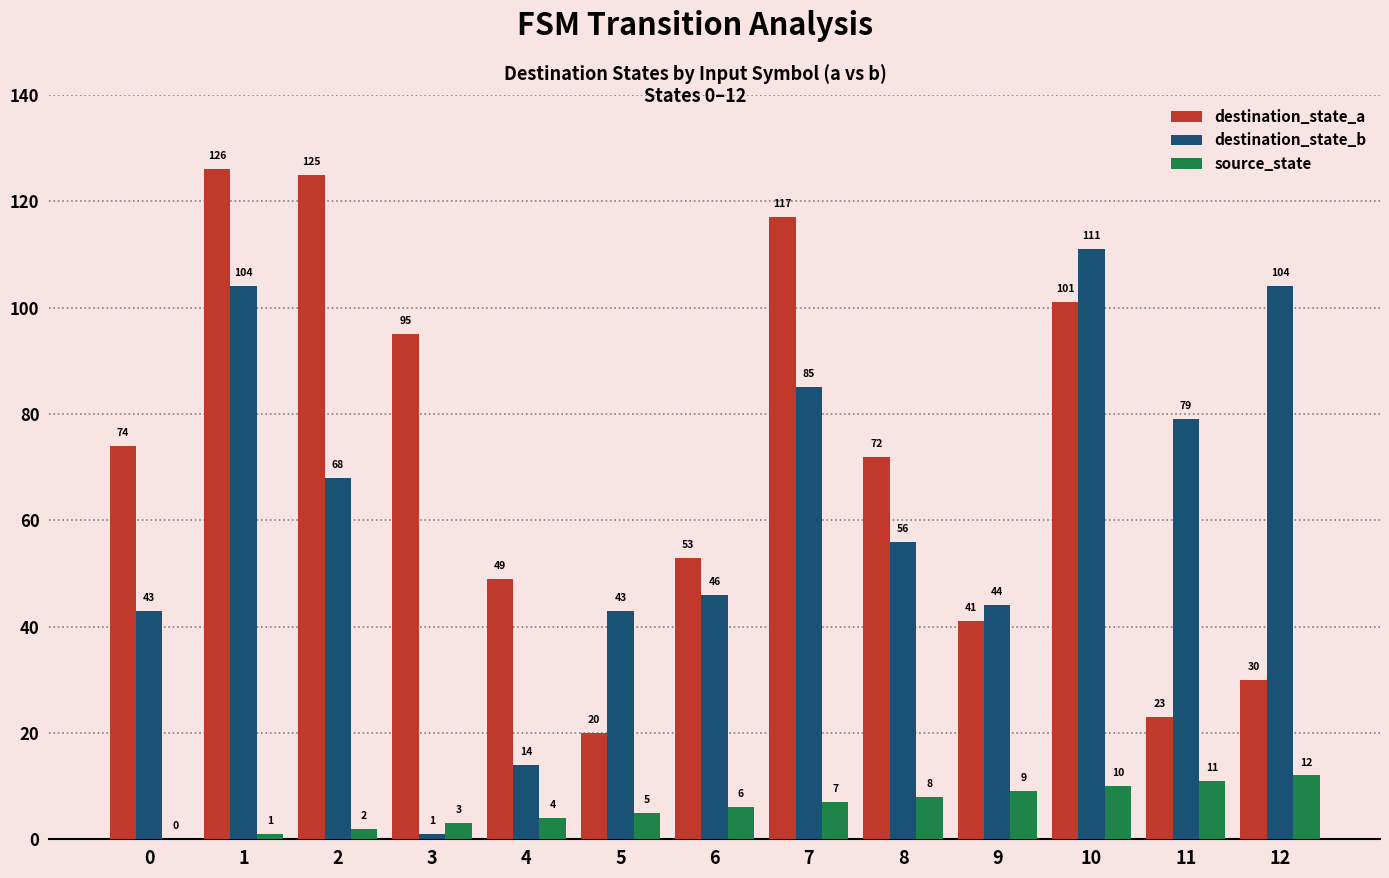

The source_state series shows 10 at 10. True or false?

True